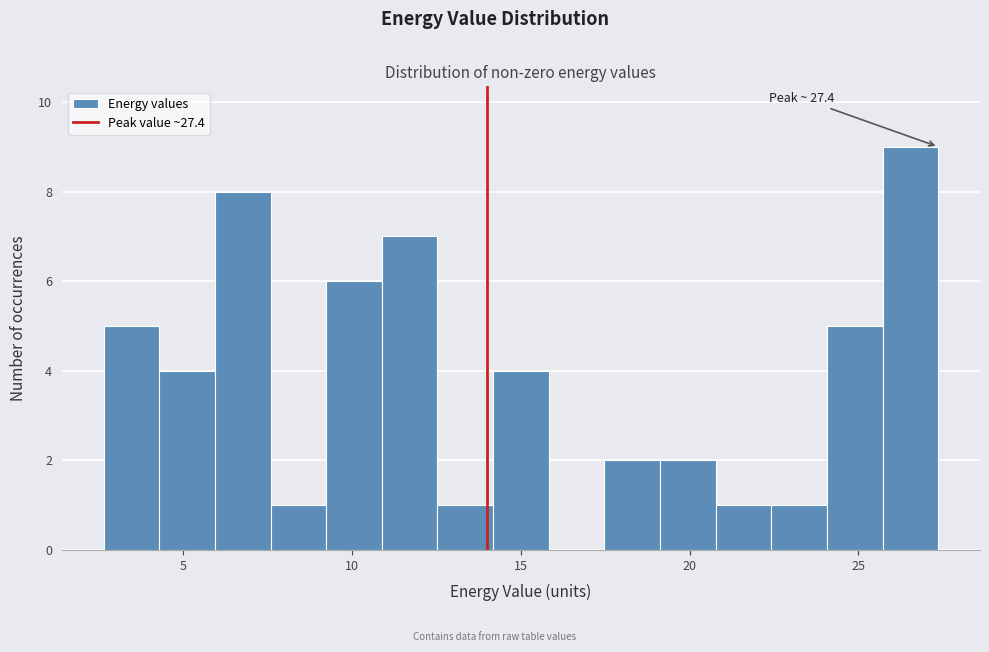

Around what value on the x-axis is the tallest bar? Give the approximate position of its centre, as read against the axis.

26.5